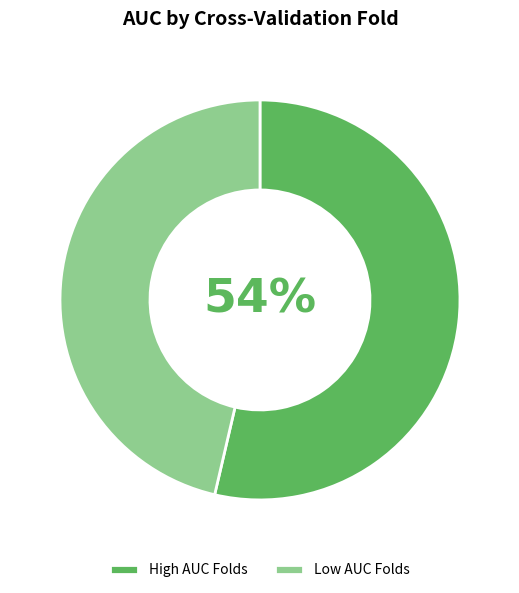

How many segments does this pie chart have?

2